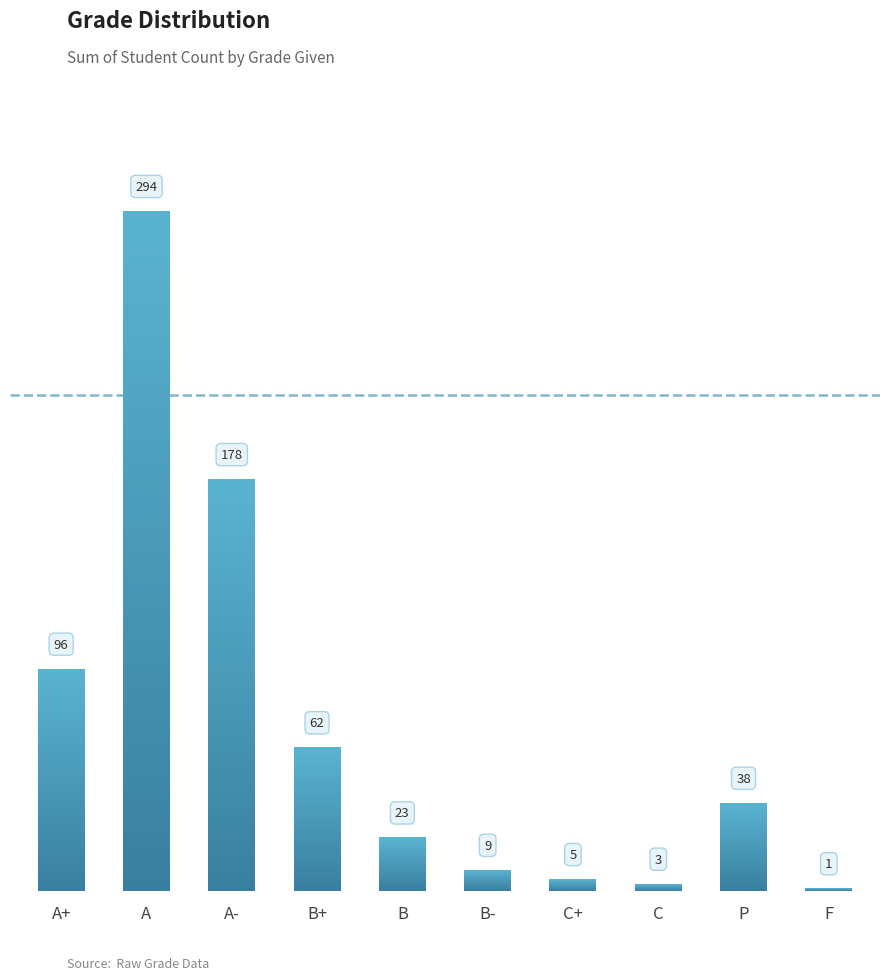

What is the sum of the values at F and A+?

97